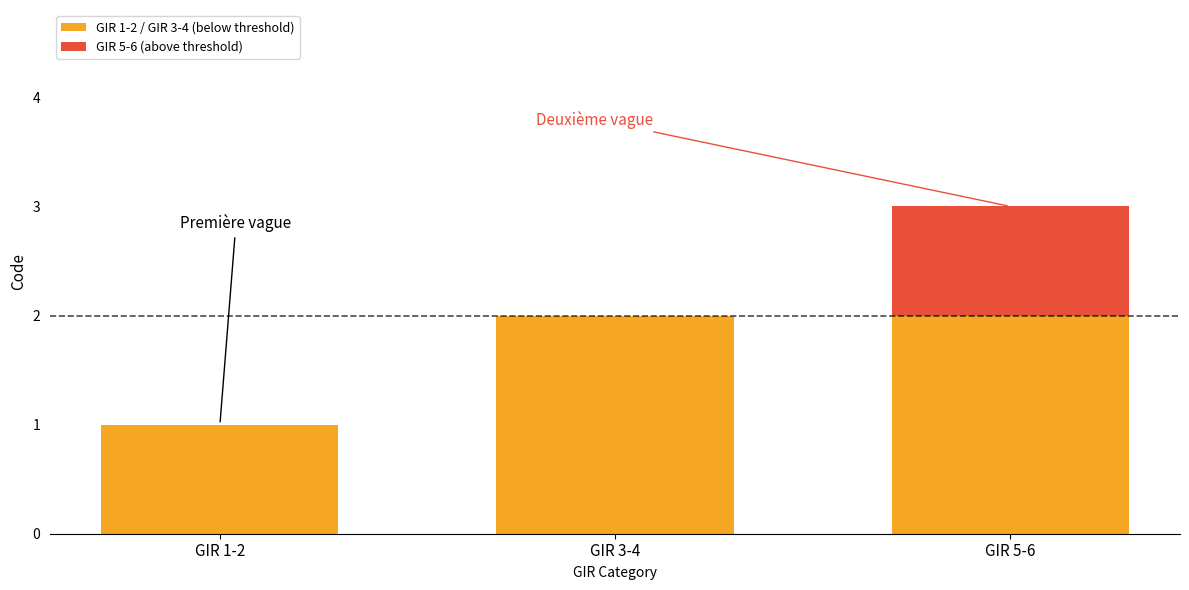

At which category is the sum across all series the highest?

GIR 5-6